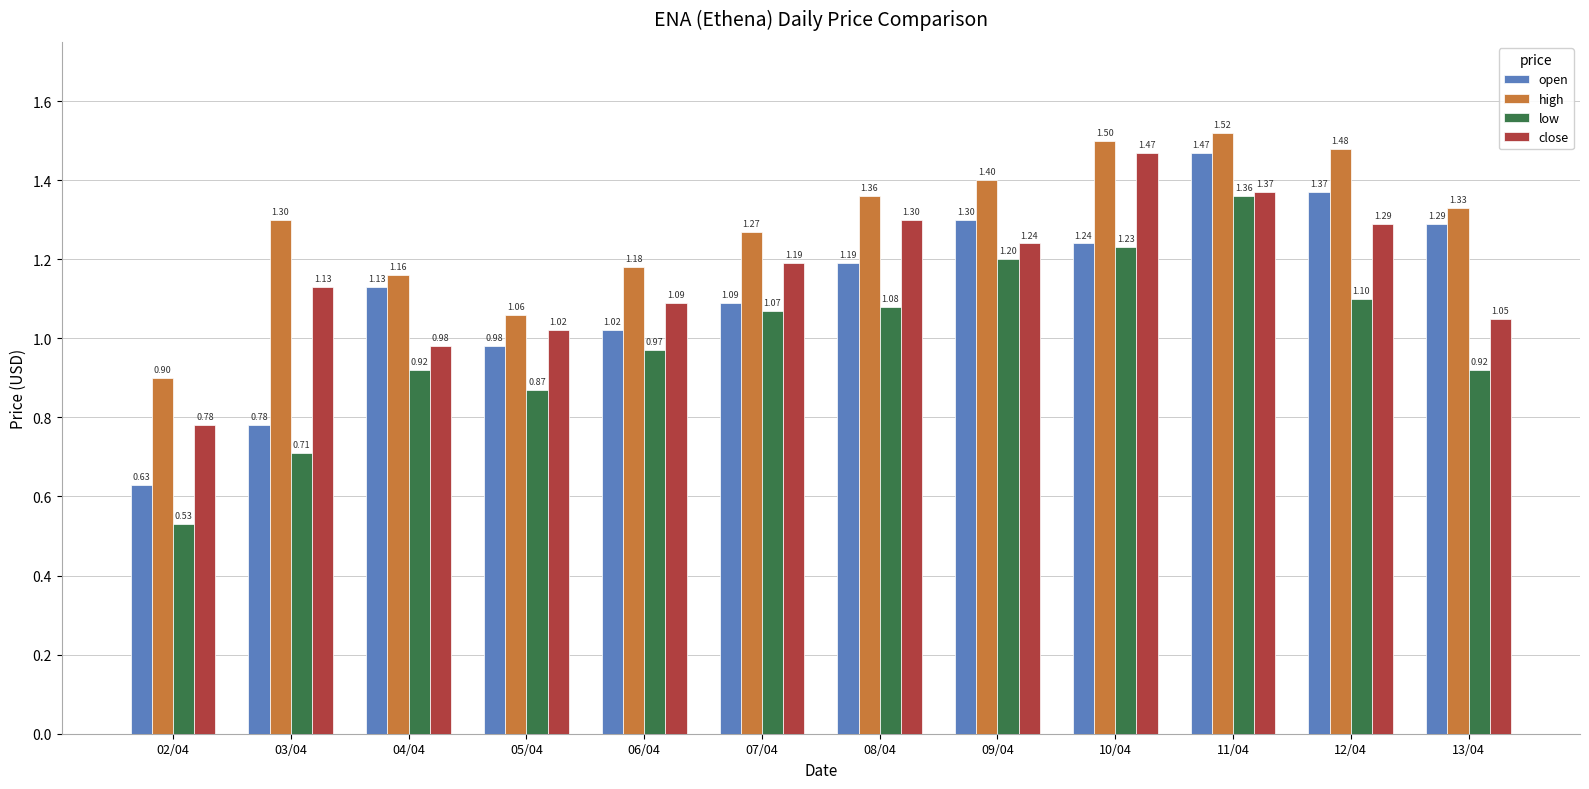

List the labels in order of open value, largest first.

11/04, 12/04, 09/04, 13/04, 10/04, 08/04, 04/04, 07/04, 06/04, 05/04, 03/04, 02/04